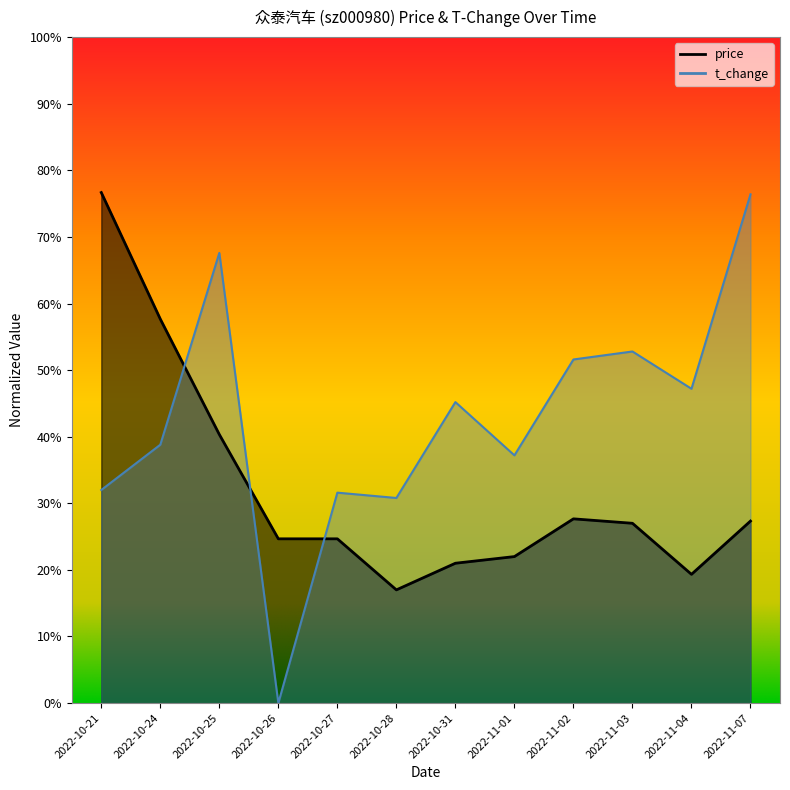

Is the value of price at 2022-11-07 greater than the value of t_change at 2022-11-04?

No